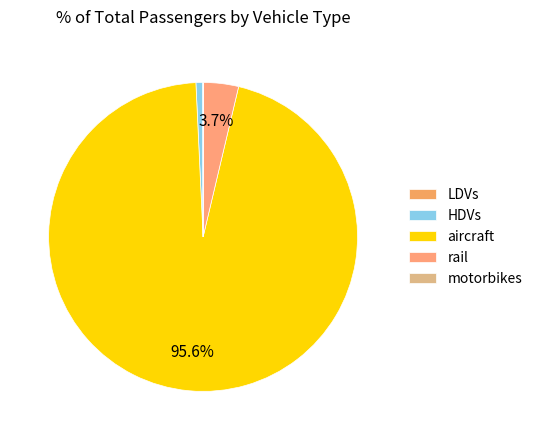

What is the majority slice?

aircraft